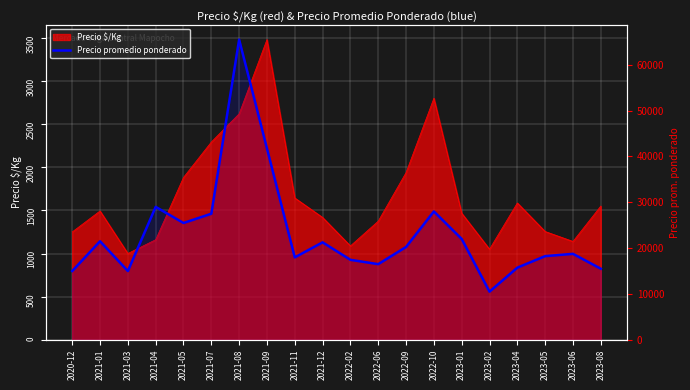

What is the smallest value displayed?

10500